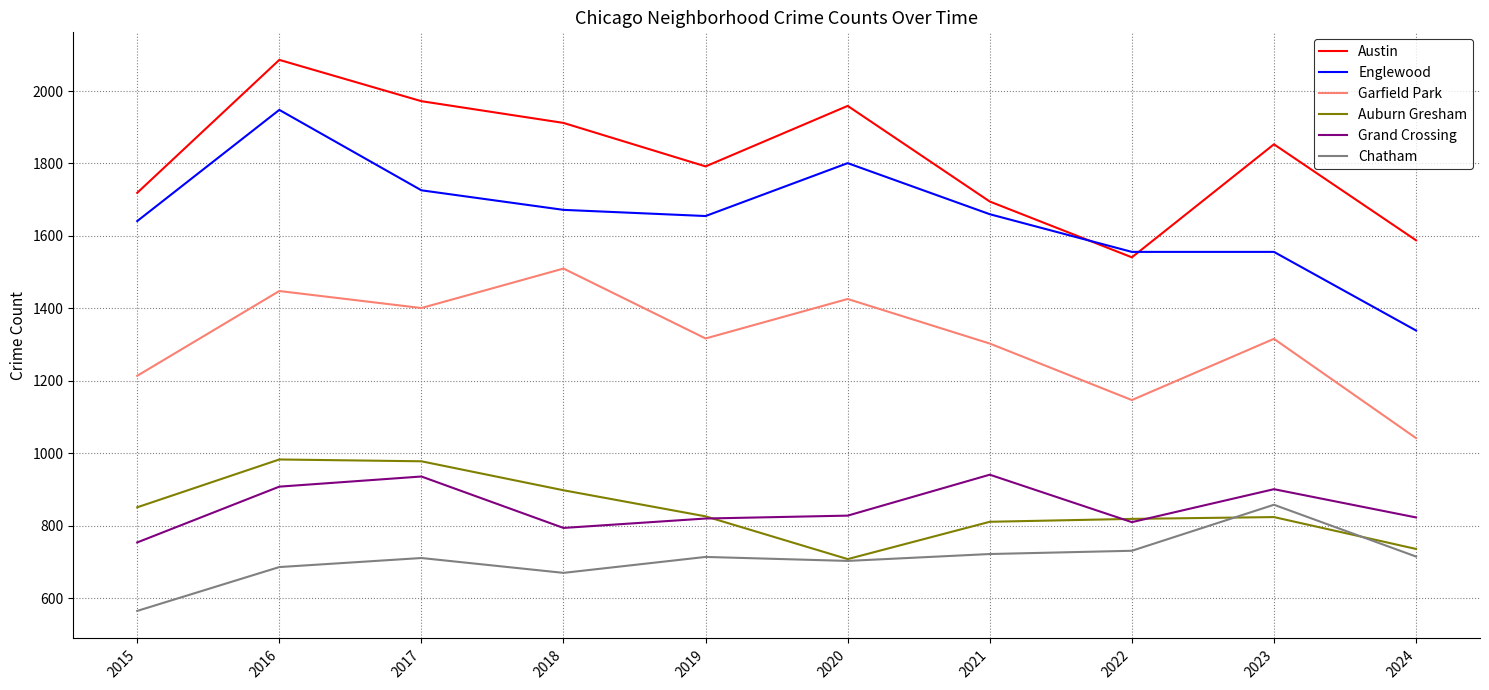

Which series has the largest total across all categories?

Austin